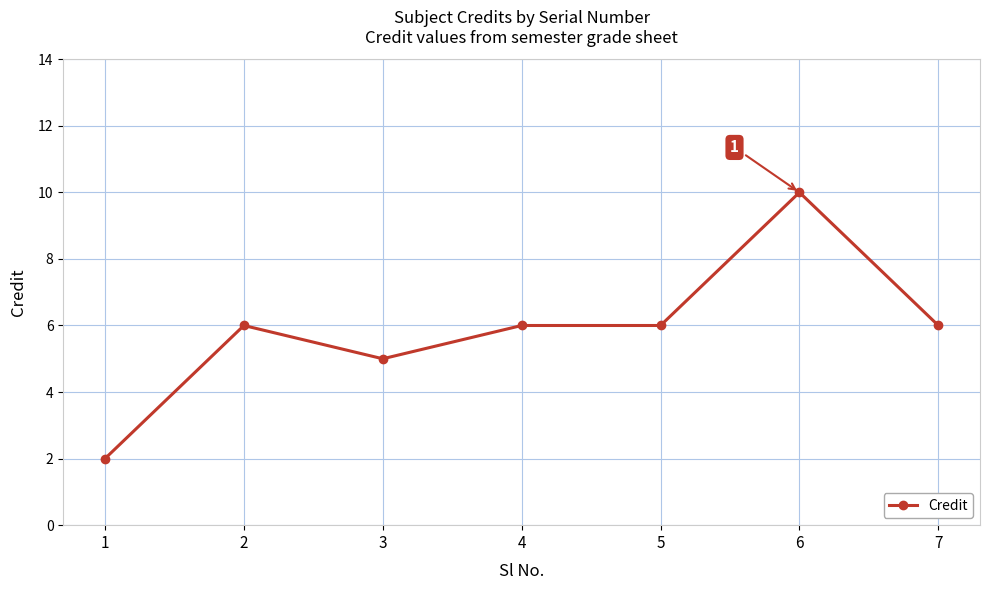

What is the sum of all values?

41